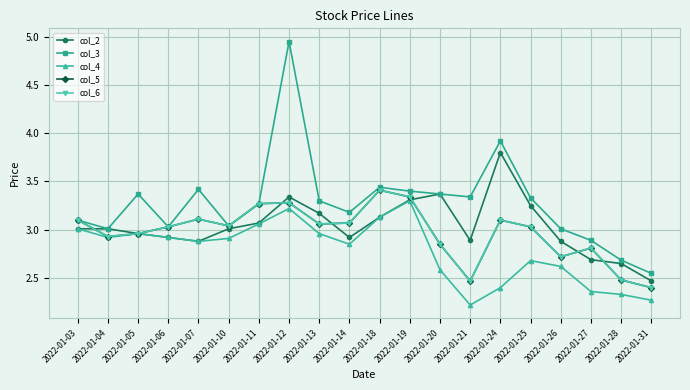

Does the chart have visible grid lines?

Yes